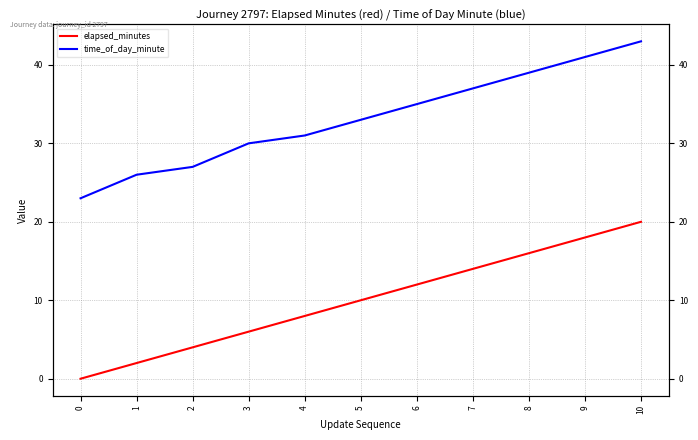

Which category has the highest value across all series?

10